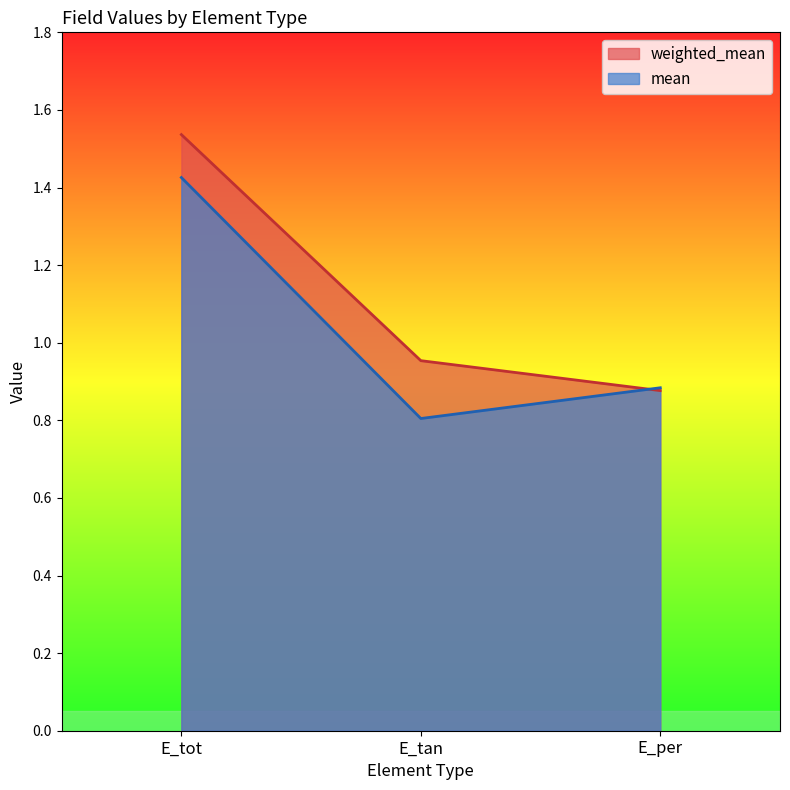

Which series has the largest range (max minus min)?

weighted_mean